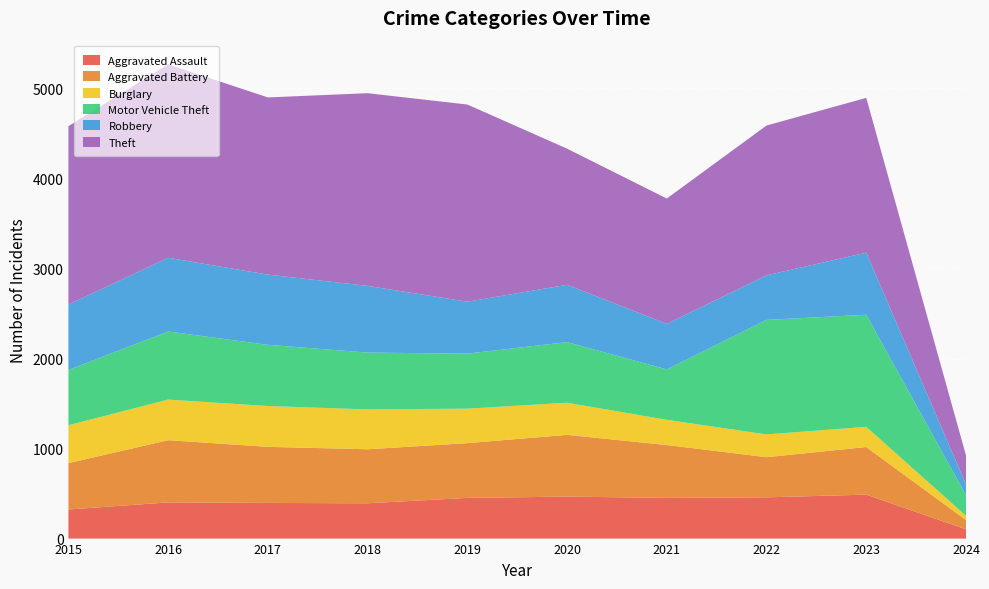

Reading left to right, transcribe all the data shown in this chart.

Aggravated Assault: 2015=323	2016=402	2017=396	2018=392	2019=452	2020=466	2021=452	2022=458	2023=488	2024=103
Aggravated Battery: 2015=515	2016=691	2017=623	2018=600	2019=608	2020=686	2021=587	2022=446	2023=529	2024=103
Burglary: 2015=421	2016=451	2017=453	2018=443	2019=383	2020=357	2021=280	2022=253	2023=224	2024=47
Motor Vehicle Theft: 2015=614	2016=756	2017=680	2018=631	2019=611	2020=673	2021=560	2022=1272	2023=1245	2024=228
Robbery: 2015=726	2016=819	2017=780	2018=741	2019=577	2020=637	2021=506	2022=495	2023=690	2024=120
Theft: 2015=1981	2016=2148	2017=1968	2018=2140	2019=2190	2020=1512	2021=1392	2022=1664	2023=1719	2024=322